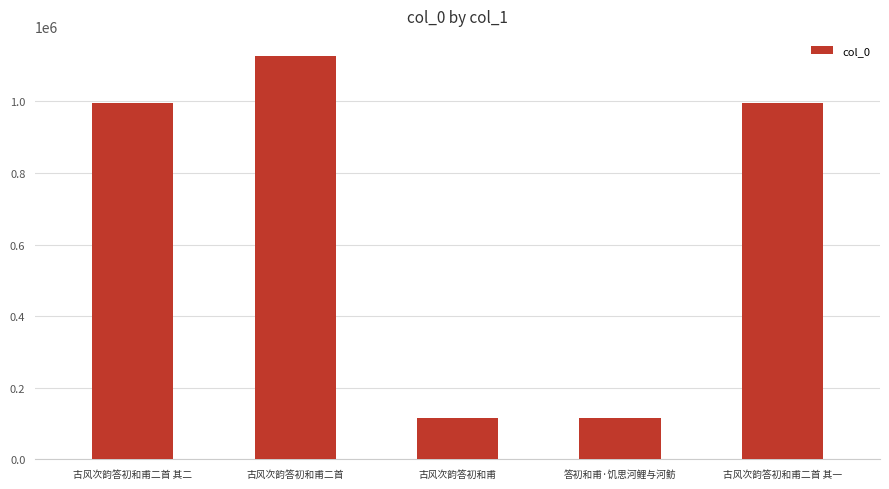

The value at 古风次韵答初和甫二首 is 1126859. True or false?

True